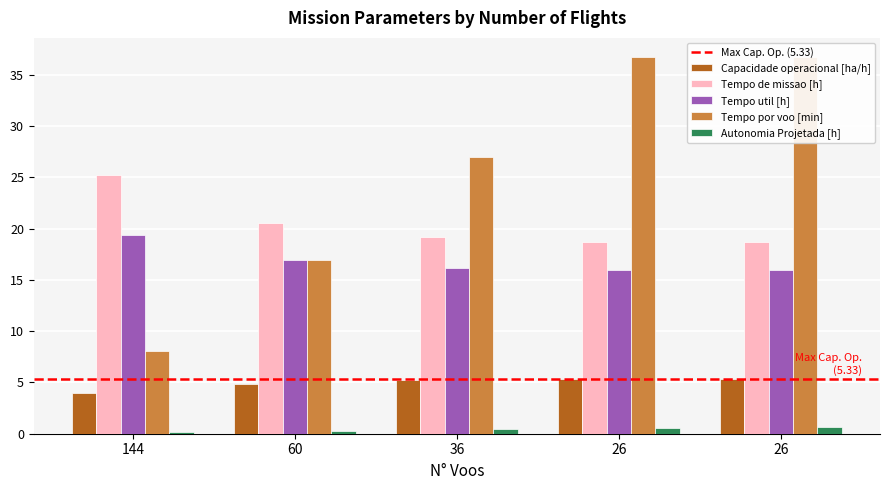

What is the difference between the maximum and minimum values in the Tempo util [h] series?

3.5